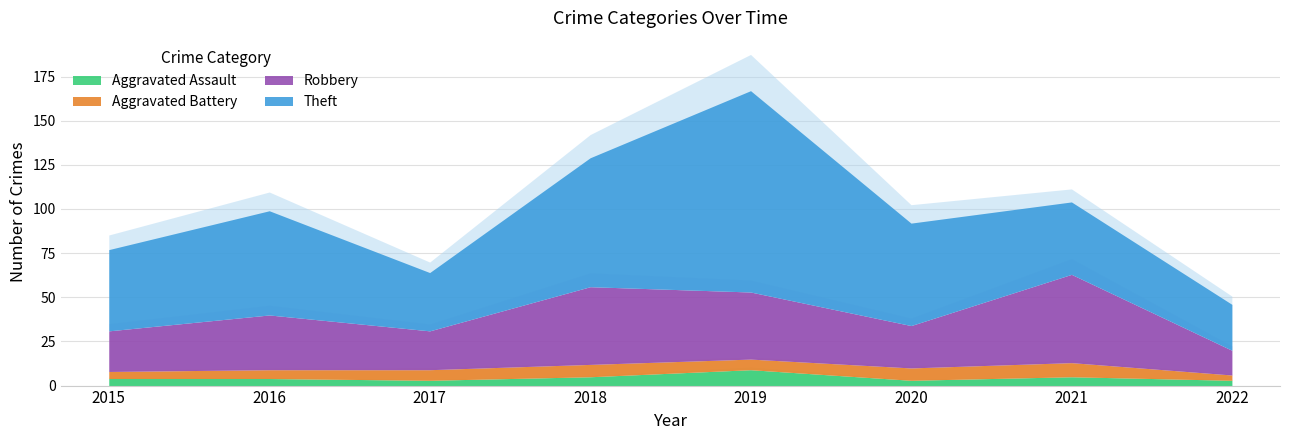

At which category is the sum across all series the highest?

2019